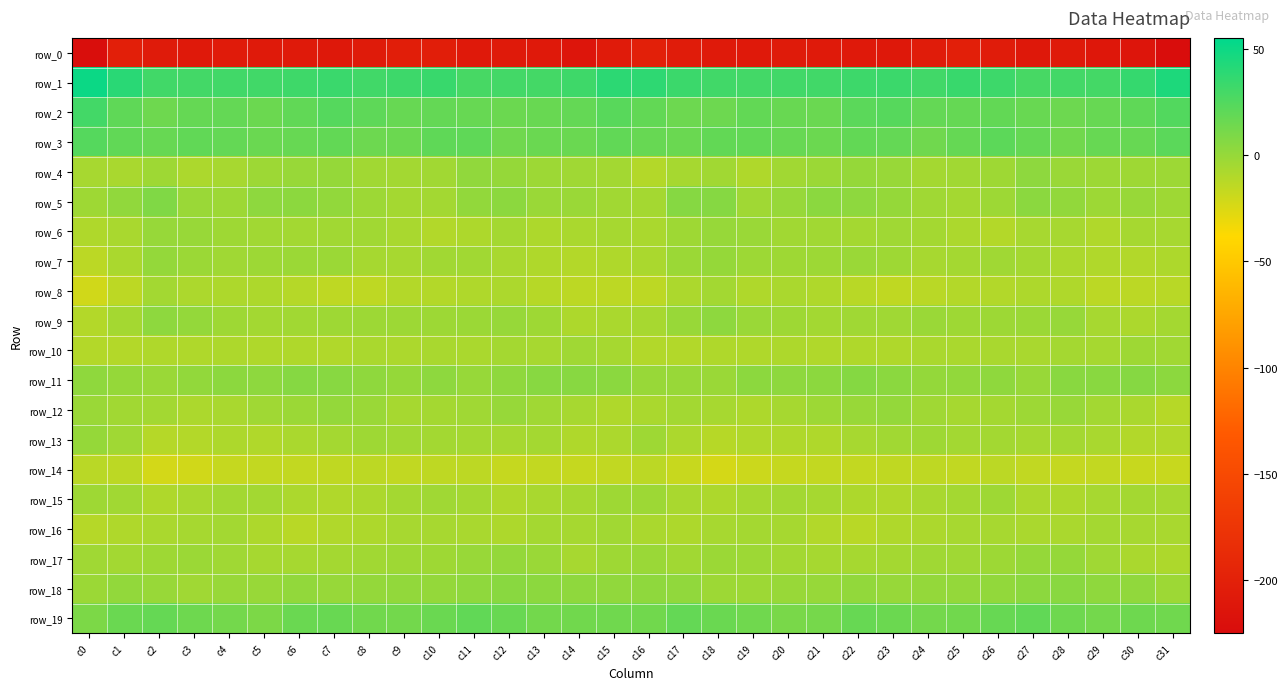

Reading left to right, transcribe all the data shown in this chart.

row_0: c0=-222.0	c1=-201.9	c2=-207.5	c3=-209.3	c4=-206.9	c5=-208.3	c6=-207.8	c7=-210.2	c8=-207.4	c9=-202.8	c10=-203.1	c11=-209.6	c12=-207.9	c13=-209.6	c14=-214.4	c15=-206.4	c16=-200.3	c17=-205.5	c18=-208.1	c19=-208.8	c20=-207.3	c21=-208.2	c22=-208.8	c23=-209.8	c24=-205.8	c25=-201.6	c26=-205.4	c27=-210.1	c28=-207.6	c29=-211.8	c30=-213.9	c31=-223.6
row_1: c0=50.3	c1=39.5	c2=30.8	c3=30.3	c4=30.6	c5=30.6	c6=31.7	c7=33.4	c8=30.8	c9=32.4	c10=33.8	c11=28.7	c12=30.1	c13=29.6	c14=32.0	c15=38.6	c16=38.0	c17=33.1	c18=30.8	c19=30.0	c20=30.5	c21=30.6	c22=32.4	c23=32.8	c24=30.4	c25=34.0	c26=32.3	c27=28.5	c28=30.2	c29=29.7	c30=34.9	c31=43.8
row_2: c0=30.1	c1=19.6	c2=14.2	c3=17.5	c4=18.0	c5=15.4	c6=19.2	c7=23.3	c8=20.2	c9=17.1	c10=18.1	c11=17.1	c12=15.2	c13=16.3	c14=18.1	c15=22.7	c16=18.7	c17=14.8	c18=15.0	c19=18.8	c20=16.5	c21=15.8	c22=21.5	c23=23.0	c24=18.3	c25=17.4	c26=18.4	c27=16.2	c28=15.0	c29=17.1	c30=19.6	c31=24.8
row_3: c0=23.7	c1=19.2	c2=17.0	c3=19.3	c4=17.8	c5=16.0	c6=17.0	c7=18.6	c8=14.7	c9=15.5	c10=20.0	c11=19.6	c12=13.9	c13=15.8	c14=16.1	c15=19.1	c16=17.2	c17=16.0	c18=18.7	c19=18.8	c20=17.2	c21=15.3	c22=18.5	c23=17.8	c24=13.5	c25=17.5	c26=20.7	c27=17.5	c28=13.4	c29=16.8	c30=16.9	c31=21.2
row_4: c0=-6.3	c1=-6.8	c2=-3.3	c3=-8.2	c4=-6.6	c5=-2.5	c6=-1.3	c7=-0.0	c8=-4.5	c9=-4.7	c10=-4.4	c11=1.7	c12=0.3	c13=-2.6	c14=-3.6	c15=-5.1	c16=-11.2	c17=-5.7	c18=-4.3	c19=-9.1	c20=-4.5	c21=-2.1	c22=-0.2	c23=-1.3	c24=-5.6	c25=-4.5	c26=-3.1	c27=3.0	c28=-1.7	c29=-2.9	c30=-3.4	c31=-2.9
row_5: c0=-3.5	c1=1.7	c2=7.9	c3=-1.5	c4=-2.7	c5=2.6	c6=3.5	c7=1.0	c8=-2.4	c9=-5.2	c10=-4.7	c11=1.4	c12=3.1	c13=-1.8	c14=-1.6	c15=-4.4	c16=-5.3	c17=5.7	c18=5.4	c19=-3.8	c20=-0.6	c21=3.8	c22=2.6	c23=-0.1	c24=-3.9	c25=-5.7	c26=-2.9	c27=3.6	c28=1.2	c29=-2.5	c30=-1.3	c31=-3.1
row_6: c0=-9.1	c1=-7.0	c2=-0.5	c3=-0.9	c4=-3.5	c5=-4.4	c6=-5.1	c7=-4.4	c8=-4.4	c9=-6.9	c10=-10.4	c11=-8.7	c12=-5.7	c13=-8.9	c14=-7.7	c15=-6.0	c16=-7.4	c17=-3.2	c18=-0.3	c19=-1.5	c20=-4.1	c21=-4.3	c22=-5.5	c23=-3.5	c24=-5.5	c25=-8.0	c26=-10.8	c27=-6.7	c28=-6.5	c29=-9.6	c30=-5.7	c31=-6.3
row_7: c0=-13.4	c1=-7.7	c2=0.3	c3=-2.0	c4=-3.7	c5=-2.8	c6=-2.1	c7=-1.9	c8=-6.0	c9=-6.3	c10=-4.1	c11=-4.4	c12=-7.0	c13=-9.3	c14=-10.7	c15=-9.2	c16=-7.4	c17=-2.4	c18=-0.2	c19=-2.7	c20=-3.4	c21=-2.5	c22=-1.7	c23=-3.1	c24=-6.8	c25=-5.5	c26=-3.8	c27=-5.2	c28=-7.9	c29=-9.9	c30=-10.4	c31=-8.8
row_8: c0=-21.3	c1=-14.1	c2=-4.7	c3=-8.0	c4=-8.8	c5=-8.5	c6=-11.5	c7=-14.5	c8=-14.6	c9=-11.1	c10=-11.1	c11=-9.1	c12=-8.3	c13=-11.9	c14=-14.1	c15=-14.0	c16=-14.1	c17=-8.3	c18=-4.9	c19=-9.5	c20=-7.9	c21=-9.4	c22=-12.6	c23=-15.1	c24=-13.1	c25=-11.0	c26=-10.5	c27=-8.5	c28=-9.1	c29=-13.4	c30=-13.6	c31=-12.5
row_9: c0=-10.7	c1=-5.6	c2=2.7	c3=0.4	c4=-3.3	c5=-4.6	c6=-4.6	c7=-3.5	c8=-2.6	c9=-2.4	c10=-2.9	c11=-2.3	c12=-0.6	c13=-3.5	c14=-8.6	c15=-7.5	c16=-6.6	c17=-1.1	c18=2.9	c19=-1.7	c20=-3.3	c21=-5.2	c22=-3.9	c23=-3.8	c24=-1.7	c25=-3.0	c26=-2.5	c27=-2.0	c28=-0.3	c29=-6.3	c30=-8.1	c31=-5.5
row_10: c0=-11.2	c1=-11.1	c2=-9.4	c3=-9.5	c4=-8.9	c5=-9.2	c6=-9.4	c7=-9.9	c8=-7.6	c9=-8.2	c10=-6.9	c11=-7.4	c12=-5.5	c13=-6.3	c14=-3.8	c15=-6.2	c16=-10.2	c17=-10.2	c18=-9.5	c19=-9.1	c20=-8.5	c21=-9.8	c22=-9.4	c23=-9.3	c24=-7.4	c25=-7.8	c26=-7.1	c27=-6.9	c28=-5.5	c29=-5.8	c30=-3.3	c31=-4.4
row_11: c0=2.1	c1=0.0	c2=-1.8	c3=1.2	c4=3.6	c5=2.6	c6=5.6	c7=4.7	c8=2.0	c9=-0.2	c10=2.7	c11=-0.6	c12=2.4	c13=4.8	c14=4.8	c15=3.6	c16=-1.1	c17=-1.1	c18=-1.7	c19=3.2	c20=3.0	c21=3.2	c22=6.2	c23=3.8	c24=0.6	c25=1.0	c26=2.2	c27=-1.0	c28=4.5	c29=4.5	c30=5.2	c31=3.2
row_12: c0=-1.8	c1=-4.2	c2=-5.0	c3=-8.2	c4=-7.0	c5=-3.5	c6=-2.1	c7=0.3	c8=-1.6	c9=-5.9	c10=-5.3	c11=-4.1	c12=-0.6	c13=-3.7	c14=-6.6	c15=-9.0	c16=-7.4	c17=-5.1	c18=-6.3	c19=-8.5	c20=-5.7	c21=-3.0	c22=-1.3	c23=0.6	c24=-3.8	c25=-5.8	c26=-5.2	c27=-2.5	c28=-1.2	c29=-5.1	c30=-7.8	c31=-11.8
row_13: c0=-0.2	c1=-4.0	c2=-11.5	c3=-10.8	c4=-8.6	c5=-9.7	c6=-7.4	c7=-5.3	c8=-3.0	c9=-4.5	c10=-4.9	c11=-5.7	c12=-6.0	c13=-5.6	c14=-9.2	c15=-8.1	c16=-3.3	c17=-8.1	c18=-11.8	c19=-9.9	c20=-9.2	c21=-9.4	c22=-6.3	c23=-4.2	c24=-3.4	c25=-4.8	c26=-4.9	c27=-6.1	c28=-5.5	c29=-6.9	c30=-10.2	c31=-10.1
row_14: c0=-13.2	c1=-14.1	c2=-22.5	c3=-21.3	c4=-17.6	c5=-16.6	c6=-16.6	c7=-15.5	c8=-14.2	c9=-15.6	c10=-14.6	c11=-14.0	c12=-17.4	c13=-16.2	c14=-17.4	c15=-15.8	c16=-13.5	c17=-18.1	c18=-23.0	c19=-19.7	c20=-17.3	c21=-16.5	c22=-16.3	c23=-15.1	c24=-14.5	c25=-15.9	c26=-13.5	c27=-15.9	c28=-17.0	c29=-16.4	c30=-17.8	c31=-17.8
row_15: c0=-3.4	c1=-4.1	c2=-9.4	c3=-7.0	c4=-5.1	c5=-4.9	c6=-8.0	c7=-9.6	c8=-8.0	c9=-5.7	c10=-3.8	c11=-5.5	c12=-9.5	c13=-7.2	c14=-5.9	c15=-3.4	c16=-2.9	c17=-7.1	c18=-8.7	c19=-6.2	c20=-4.8	c21=-6.0	c22=-8.8	c23=-9.7	c24=-6.9	c25=-5.3	c26=-3.4	c27=-7.9	c28=-8.6	c29=-6.7	c30=-5.4	c31=-6.6
row_16: c0=-11.3	c1=-9.4	c2=-7.4	c3=-5.9	c4=-5.1	c5=-8.6	c6=-12.6	c7=-10.0	c8=-8.9	c9=-6.7	c10=-6.5	c11=-7.2	c12=-8.5	c13=-5.6	c14=-5.9	c15=-4.5	c16=-7.4	c17=-8.5	c18=-6.3	c19=-5.7	c20=-5.9	c21=-10.6	c22=-12.5	c23=-9.1	c24=-8.1	c25=-6.5	c26=-6.8	c27=-7.8	c28=-7.6	c29=-5.2	c30=-6.6	c31=-7.0
row_17: c0=-3.9	c1=-4.8	c2=-3.3	c3=-2.2	c4=-3.9	c5=-6.0	c6=-6.2	c7=-5.5	c8=-4.4	c9=-3.2	c10=-3.4	c11=-1.0	c12=0.5	c13=-1.8	c14=-6.3	c15=-3.2	c16=-1.8	c17=-4.2	c18=-2.1	c19=-2.7	c20=-5.1	c21=-6.2	c22=-6.2	c23=-5.2	c24=-3.6	c25=-3.7	c26=-2.6	c27=-0.0	c28=0.2	c29=-3.7	c30=-7.5	c31=-8.5
row_18: c0=-1.9	c1=1.1	c2=-1.0	c3=-3.8	c4=-1.1	c5=-1.0	c6=0.9	c7=-0.3	c8=0.4	c9=0.9	c10=0.7	c11=2.0	c12=4.2	c13=3.1	c14=2.3	c15=1.5	c16=2.0	c17=1.9	c18=-2.8	c19=-2.7	c20=-1.1	c21=-0.3	c22=1.1	c23=-0.5	c24=0.7	c25=0.5	c26=1.1	c27=3.3	c28=4.2	c29=2.4	c30=1.4	c31=-2.5
row_19: c0=9.4	c1=15.6	c2=17.3	c3=14.5	c4=12.2	c5=9.6	c6=15.7	c7=16.5	c8=13.2	c9=12.7	c10=15.7	c11=18.9	c12=16.4	c13=12.4	c14=13.3	c15=13.7	c16=13.3	c17=18.3	c18=16.0	c19=13.9	c20=10.7	c21=11.4	c22=17.1	c23=15.3	c24=12.3	c25=13.2	c26=17.3	c27=19.2	c28=14.3	c29=12.0	c30=14.1	c31=13.5